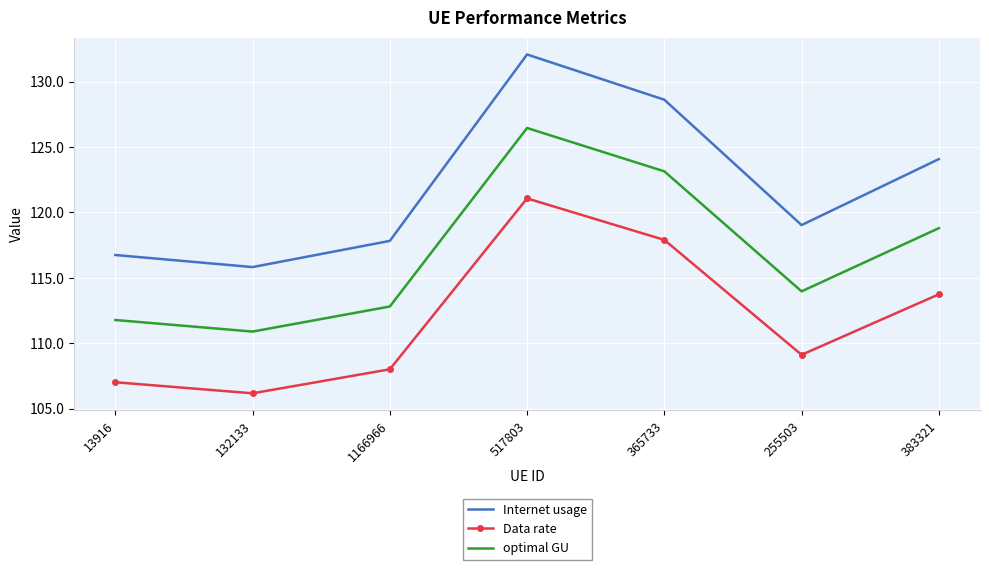

Rank the categories by Data rate value from lowest to highest.

132133, 13916, 1166966, 255503, 383321, 365733, 517803